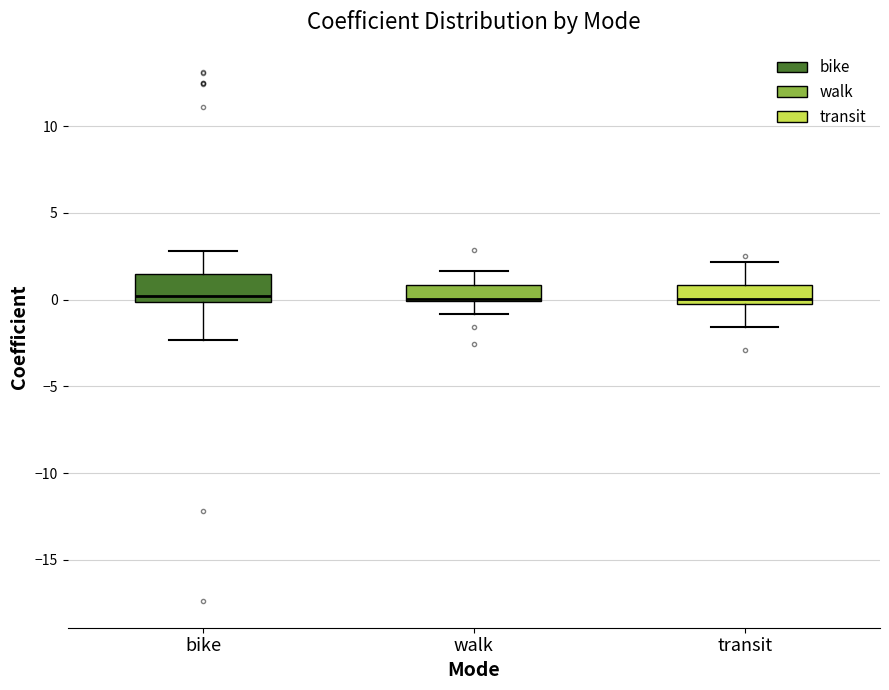

Reading left to right, read every box against the y-axis: the position of its median line, the range the box covers, and the ends of its whiskers. The values are not printed on the chart, so give them approximately, as read against the axis.

bike: median 0.0 (just above the box's lower edge), box 0.0 to 1.5, whiskers -2.5 to 3.0
walk: median 0.0, box 0.0 to 1.0, whiskers -1.0 to 1.5
transit: median 0.0, box -0.5 to 1.0, whiskers -1.5 to 2.0